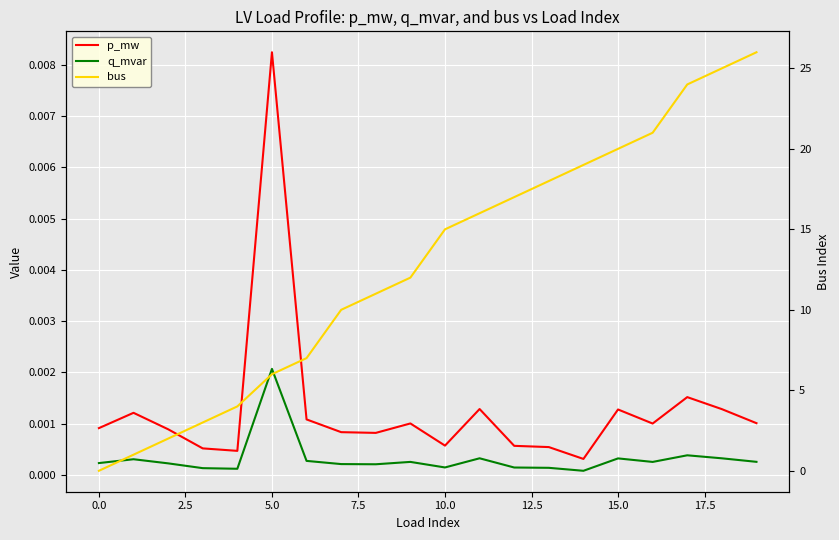

At how many categories does at least one series exceed 17?

7